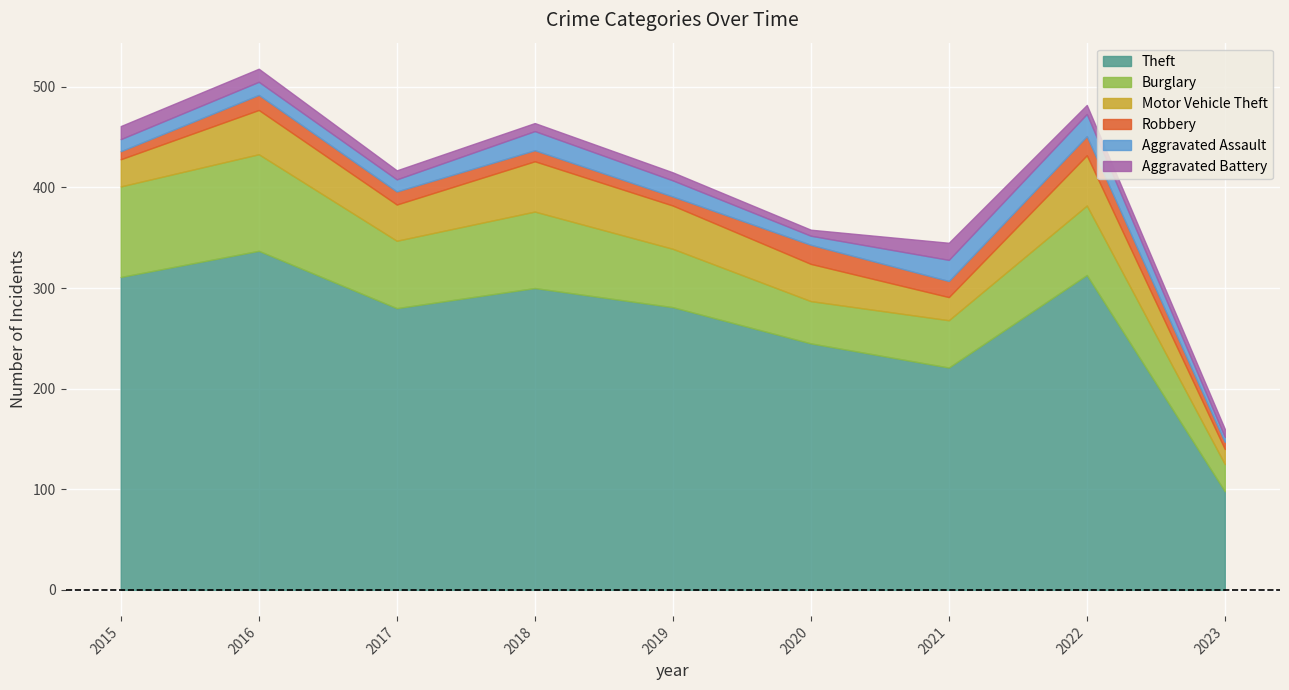

List the series in order of their peak value, highest first.

Theft, Burglary, Motor Vehicle Theft, Aggravated Assault, Robbery, Aggravated Battery